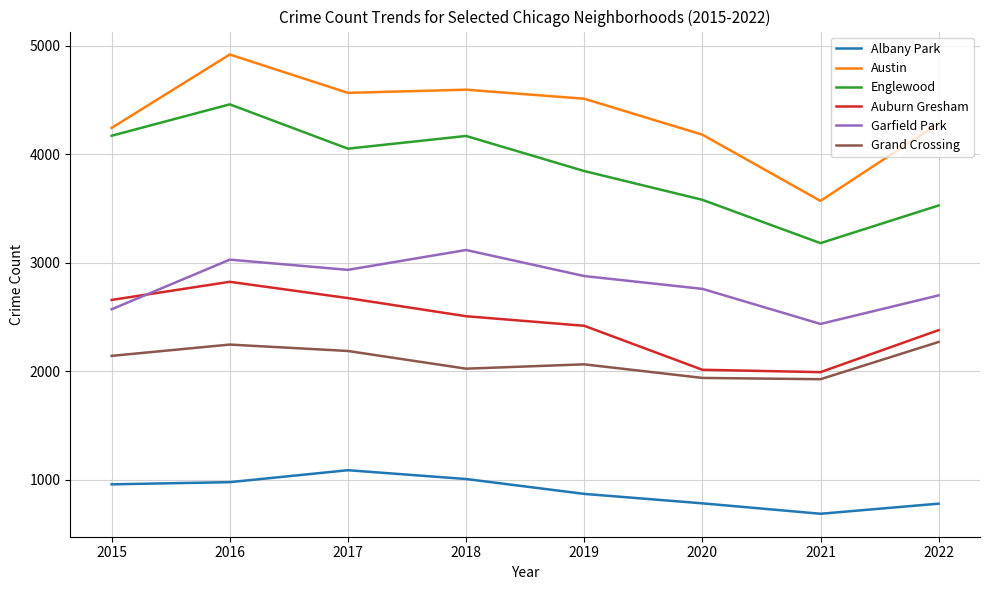

Is it true that Albany Park equals 584 at 2018?

False